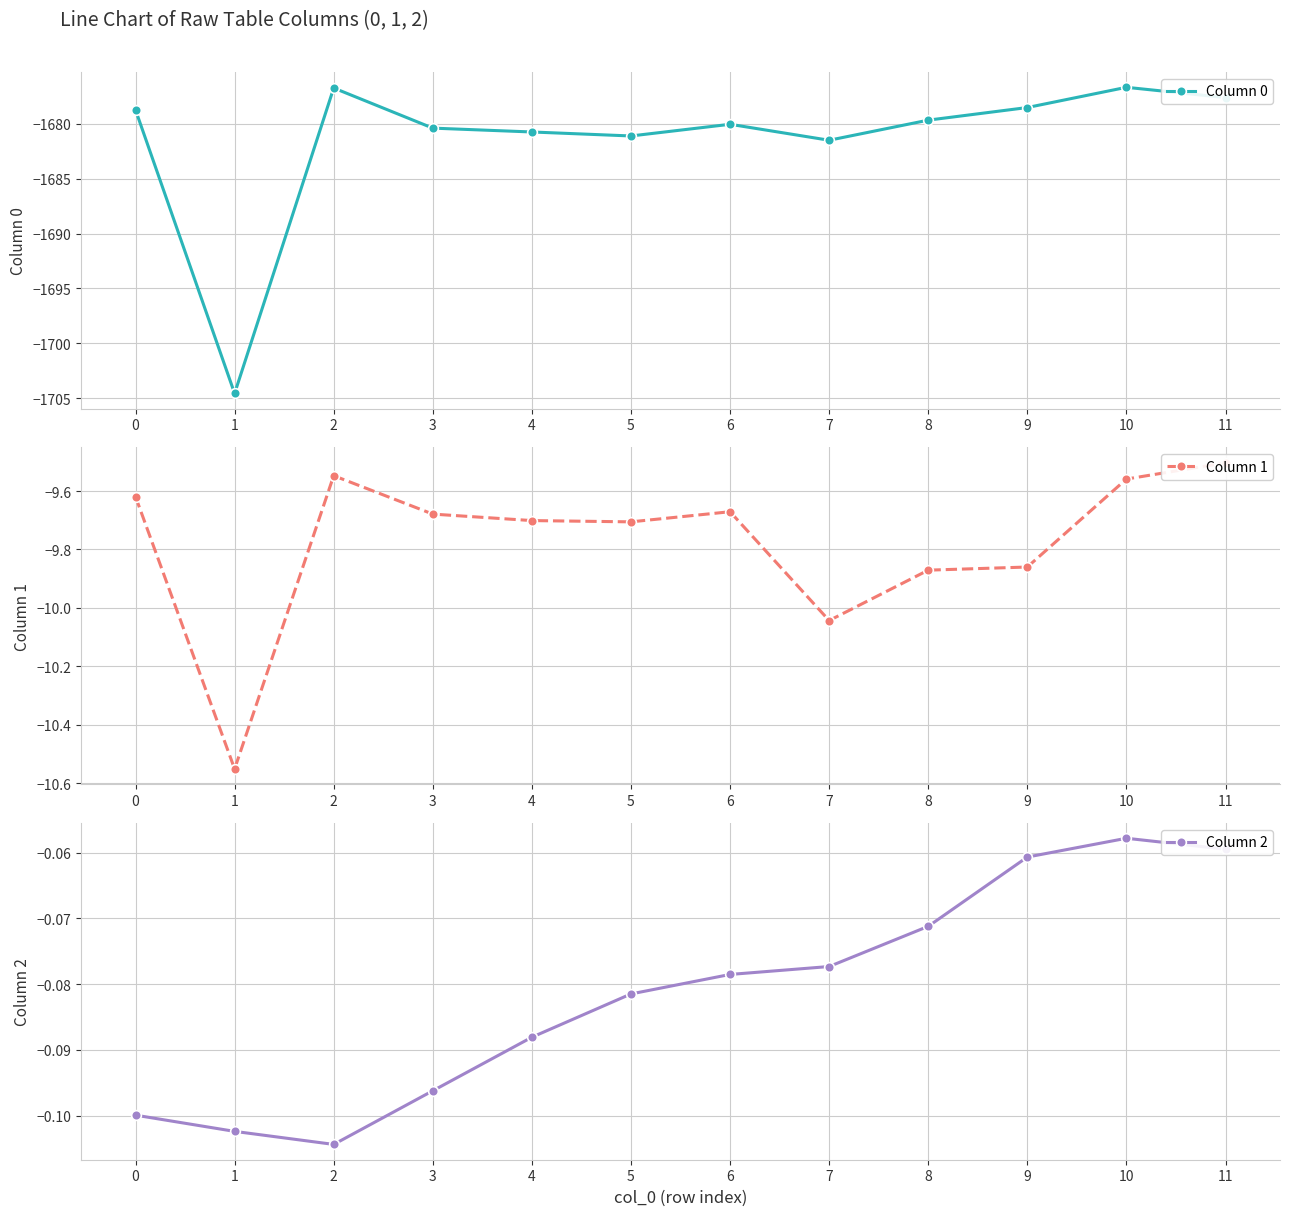

Where is Column 2 nearest to the value 0?

10